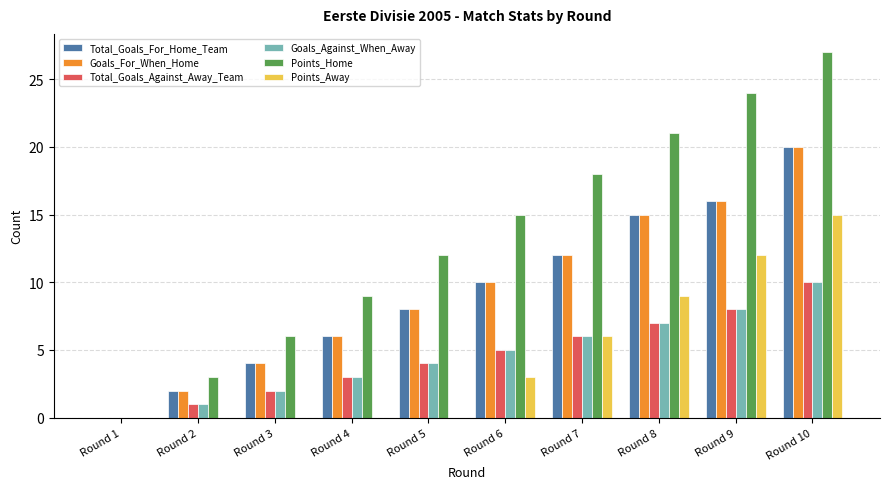

Is the value of Goals_For_When_Home at Round 6 greater than the value of Total_Goals_For_Home_Team at Round 4?

Yes